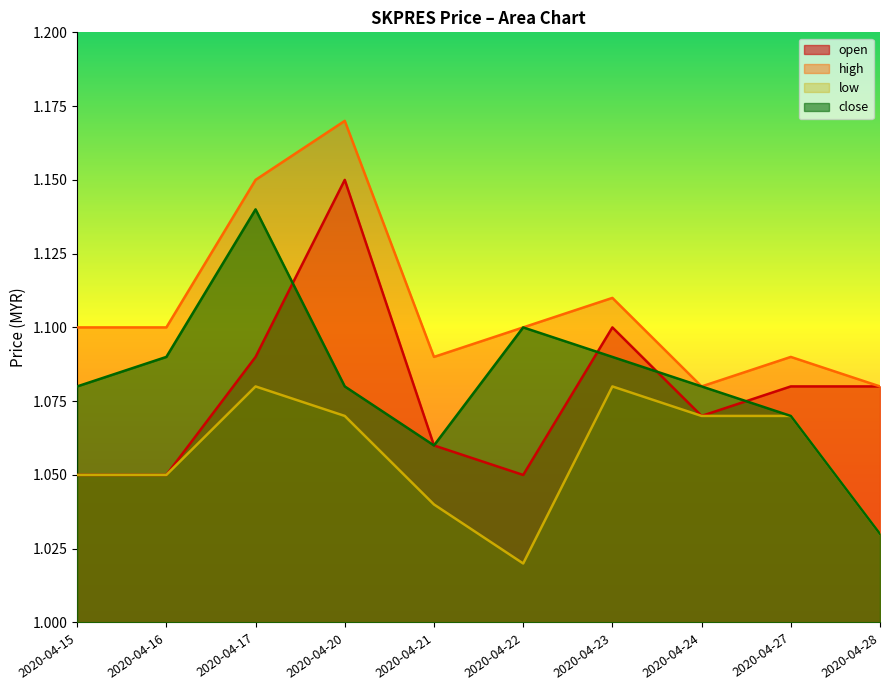

Does the chart have visible grid lines?

No